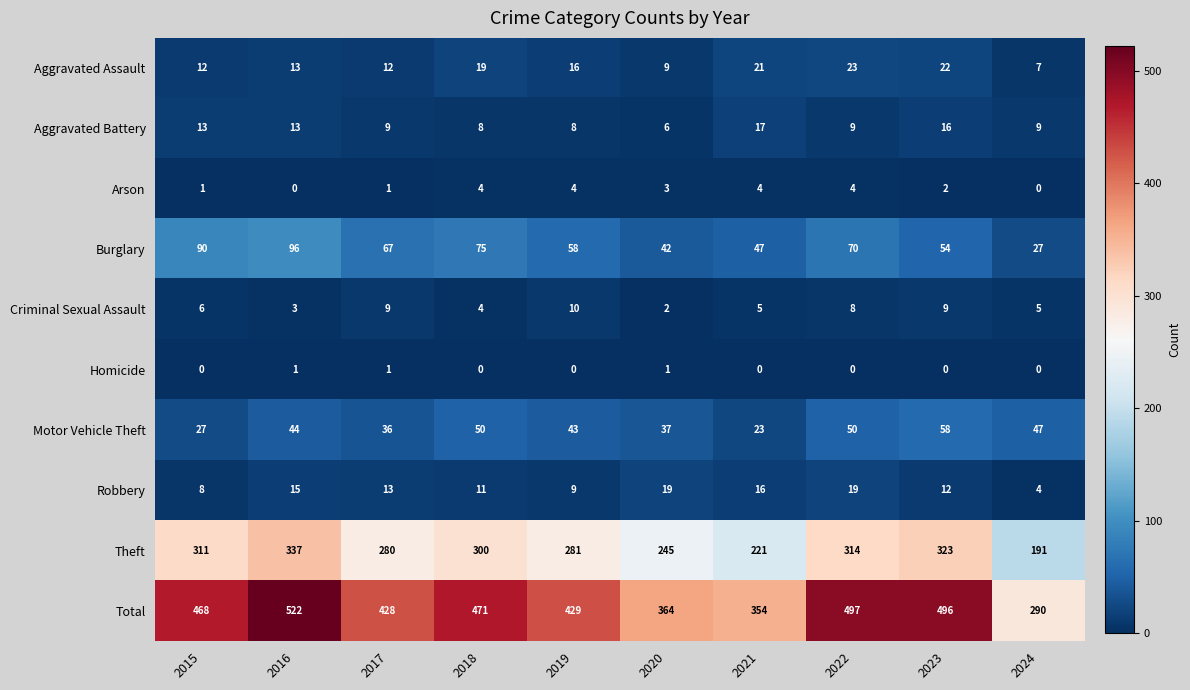

The value of Arson at 2016 is -2. True or false?

False